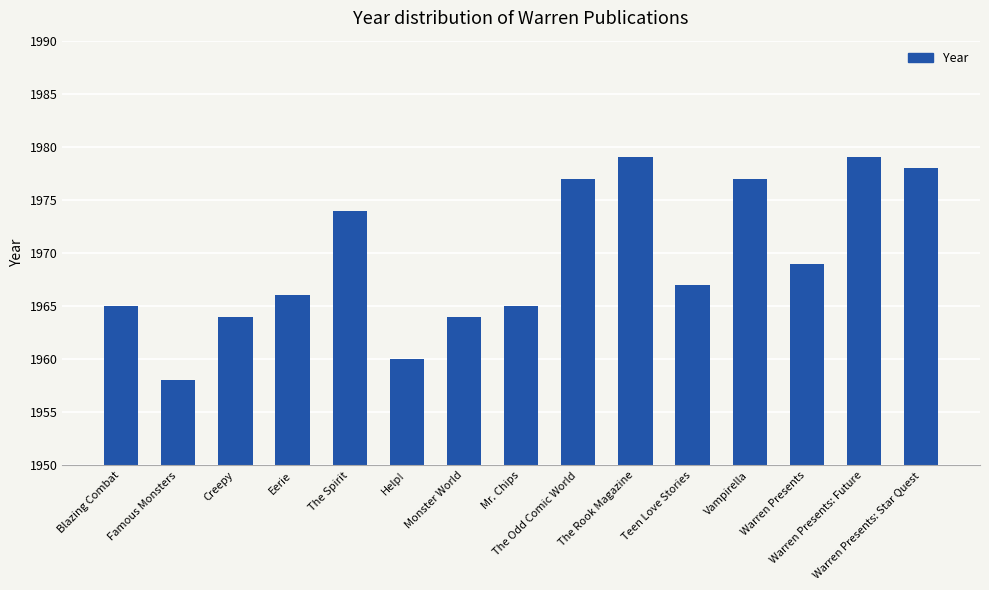

What is the difference between the maximum and second lowest values?

19